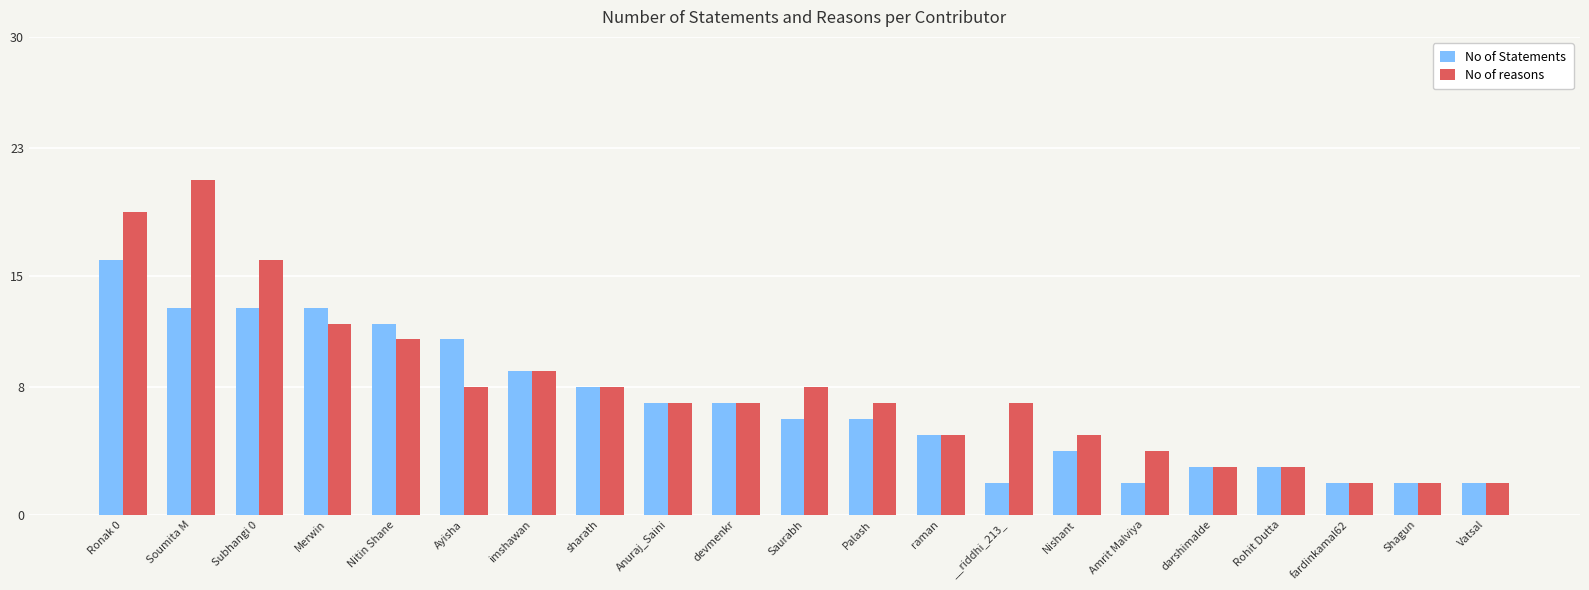

Rank the series by their maximum value, from lowest to highest.

No of Statements, No of reasons